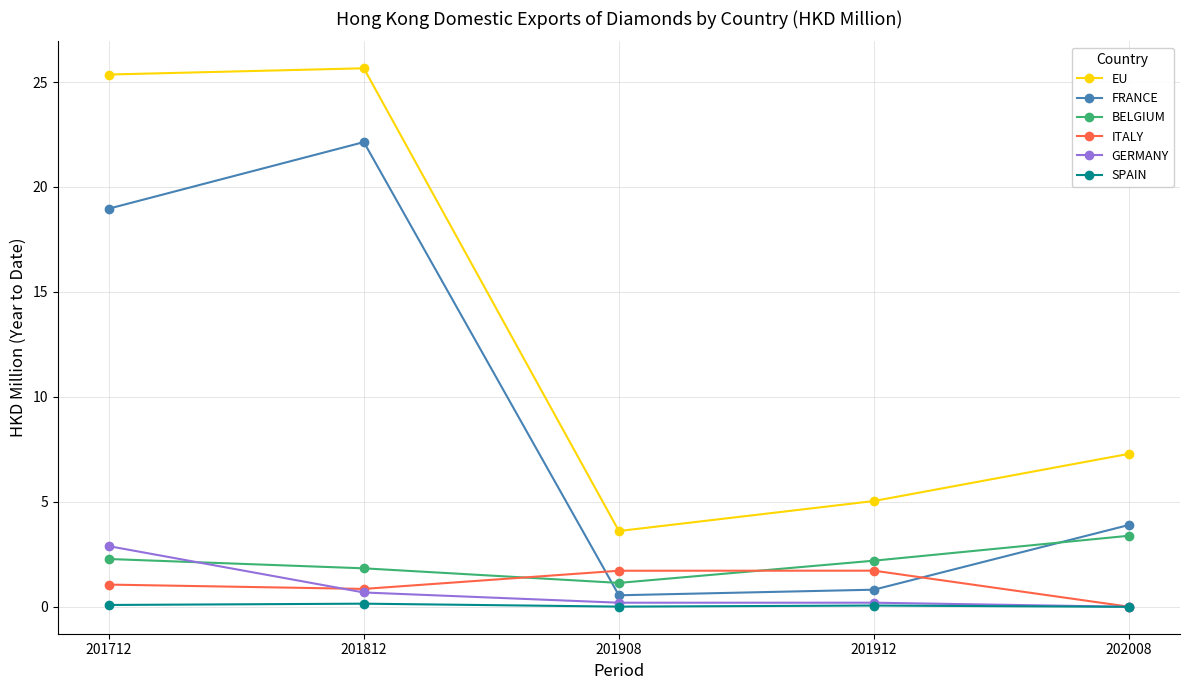

What is the value of the ITALY point at the 1st from the left?

1.1